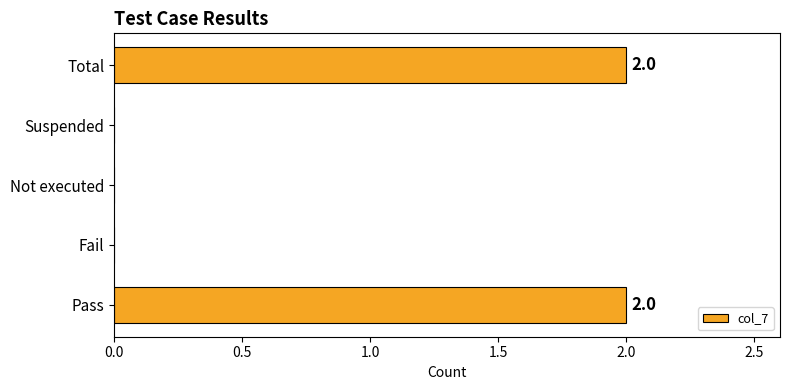

The value at Fail is 1. True or false?

False